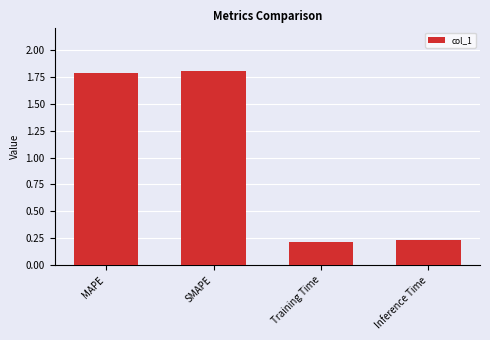

The value at SMAPE is 1.8. True or false?

True